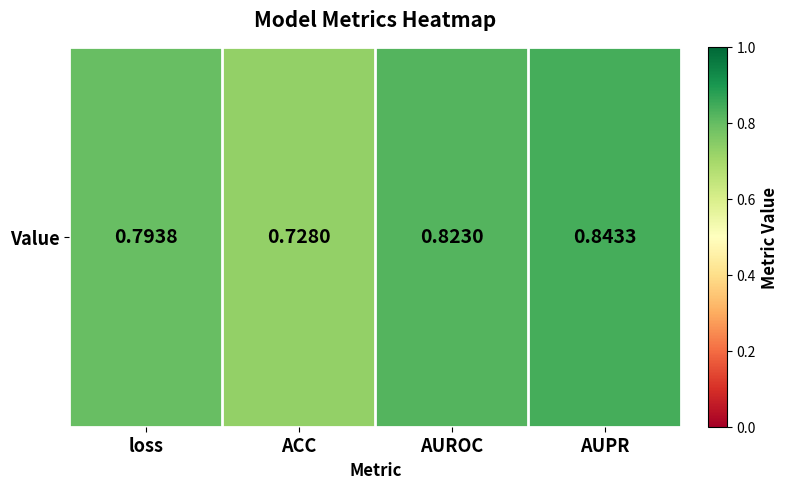

Reading left to right, list all the values displayed in this chart.

0.8	0.7	0.8	0.8